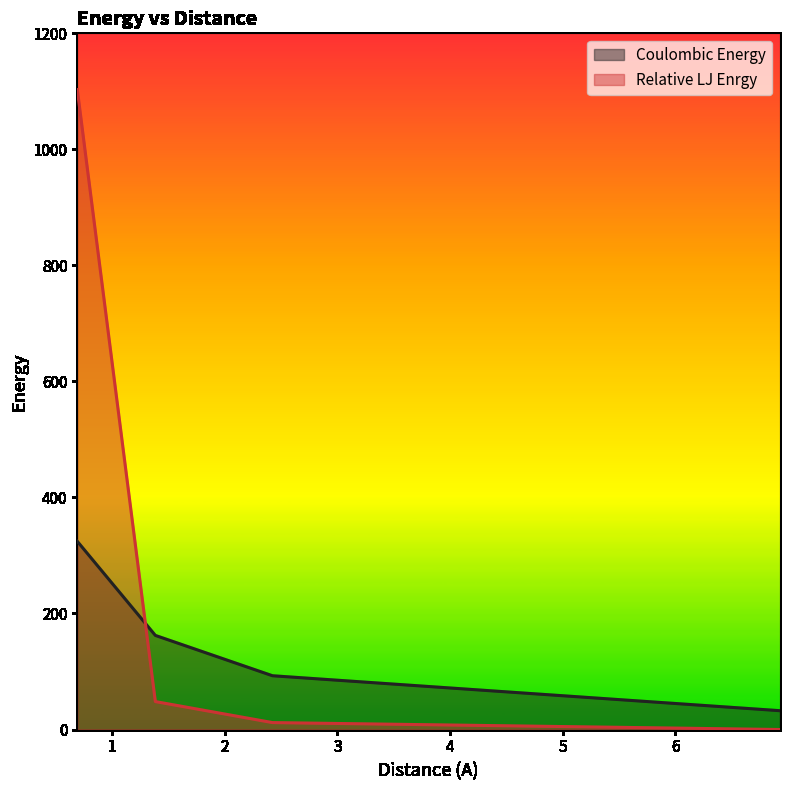

At which label is Relative LJ Enrgy closest to 551?

1.385640646055102